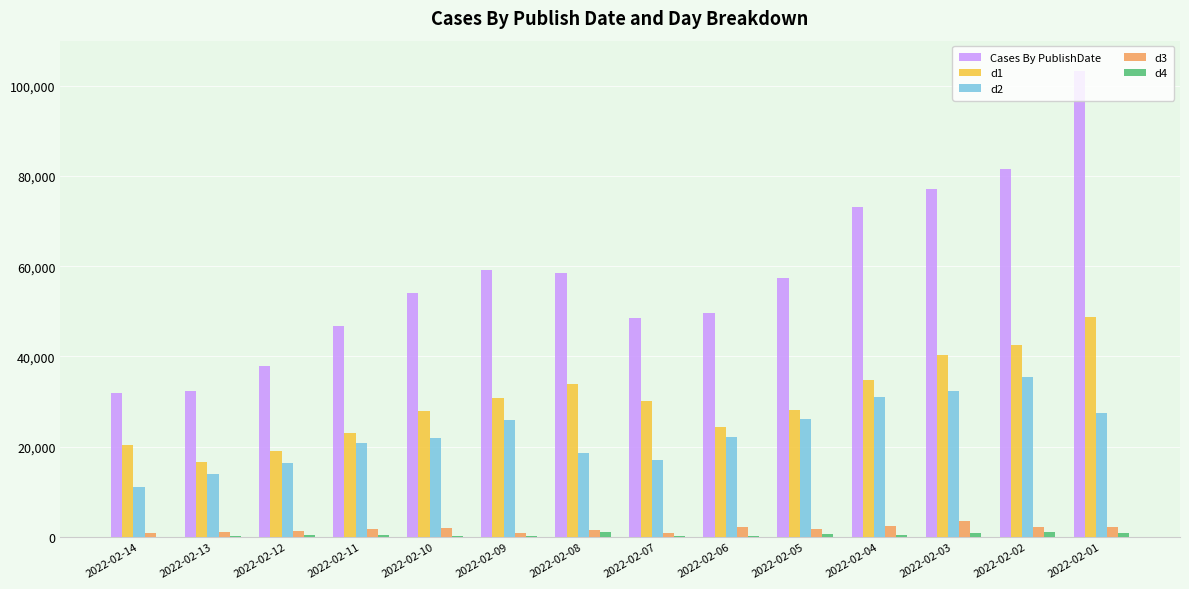

At which category is the sum across all series the highest?

2022-02-01